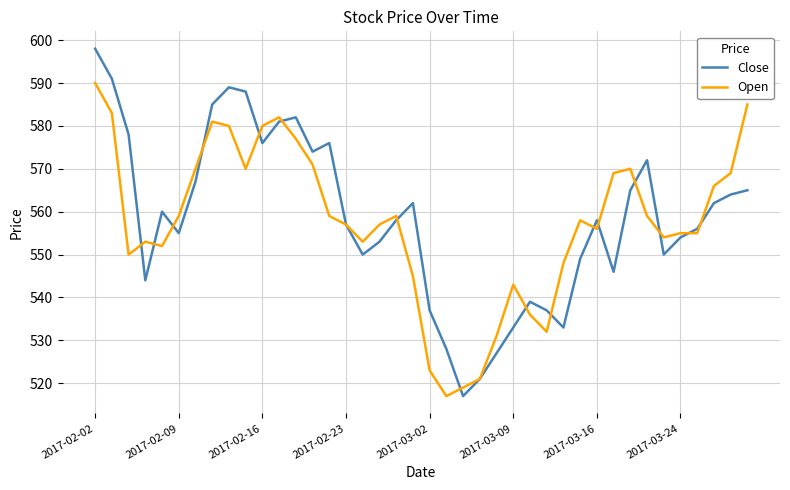

Which series has the largest range (max minus min)?

Close